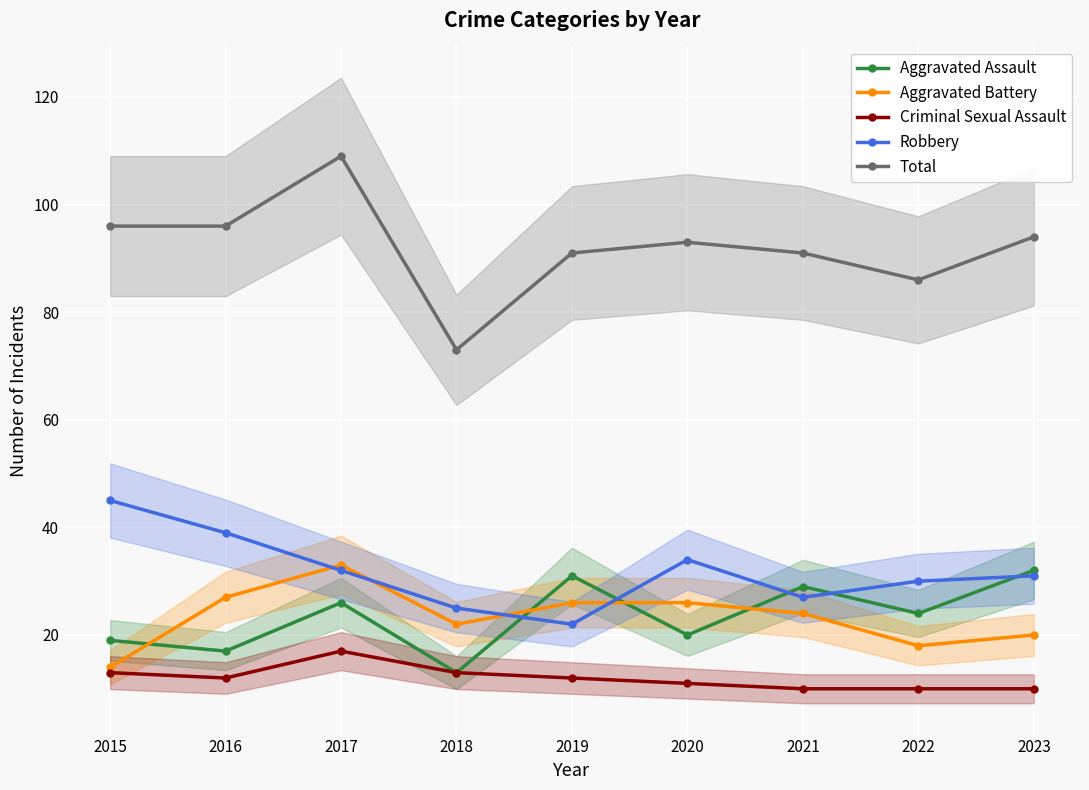

What is the value of the Aggravated Battery point at the 5th from the left?

26